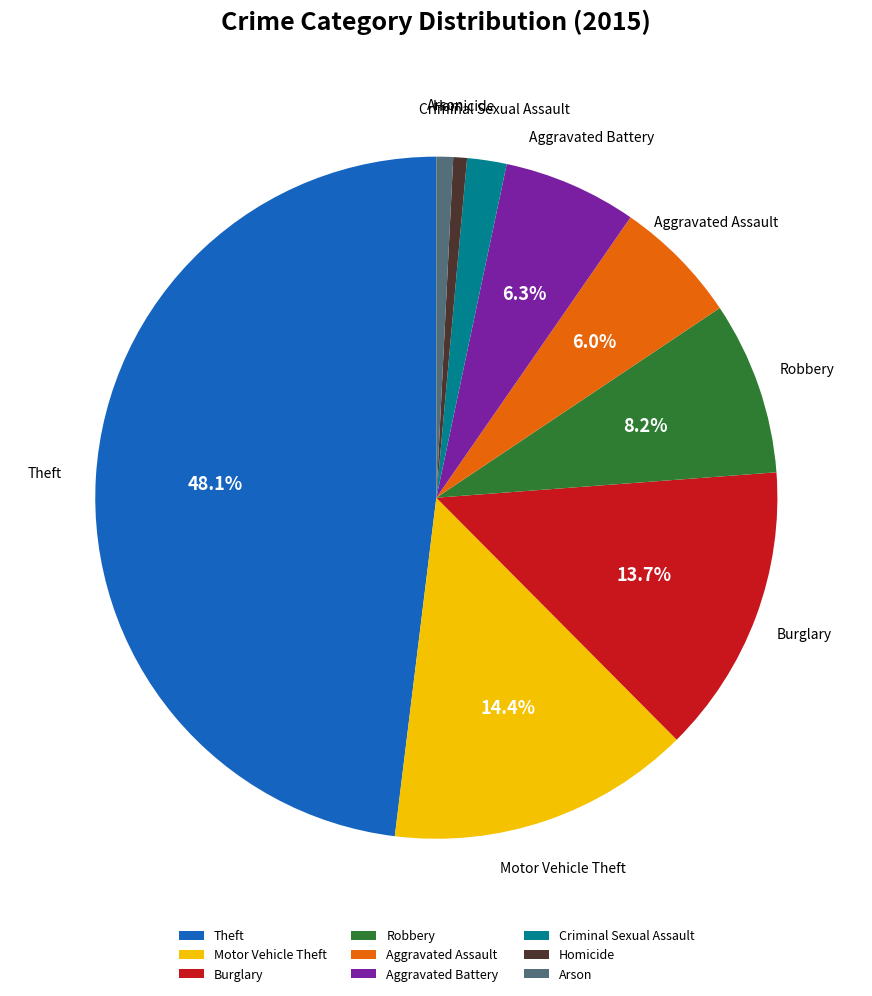

Count the number of slices in the pie.

9